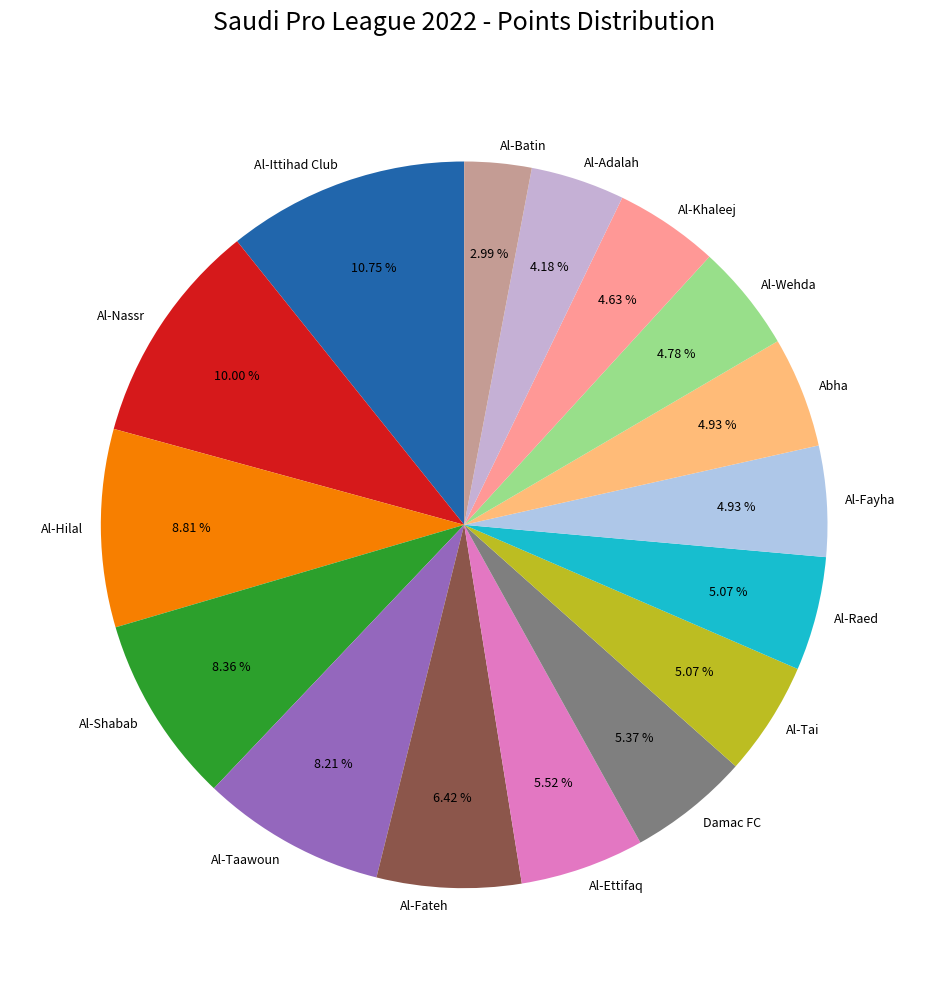

To the nearest percent, what percentage of the pie is Damac FC?

5%